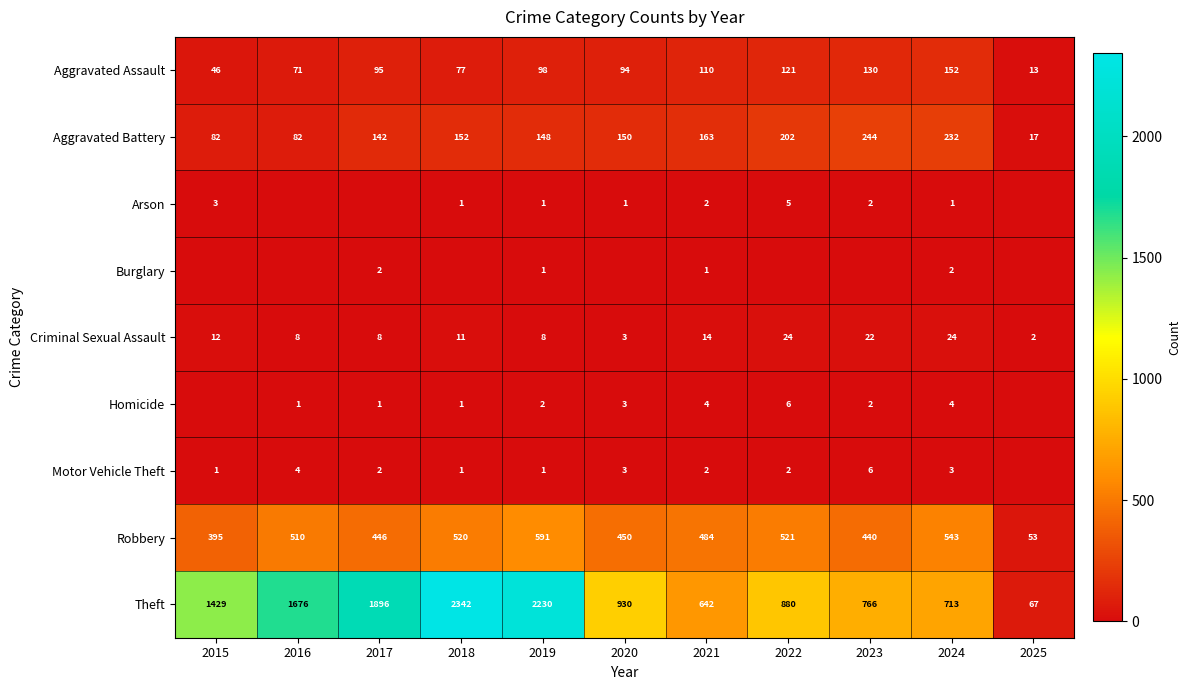

The Arson series shows 1 at 2018. True or false?

True